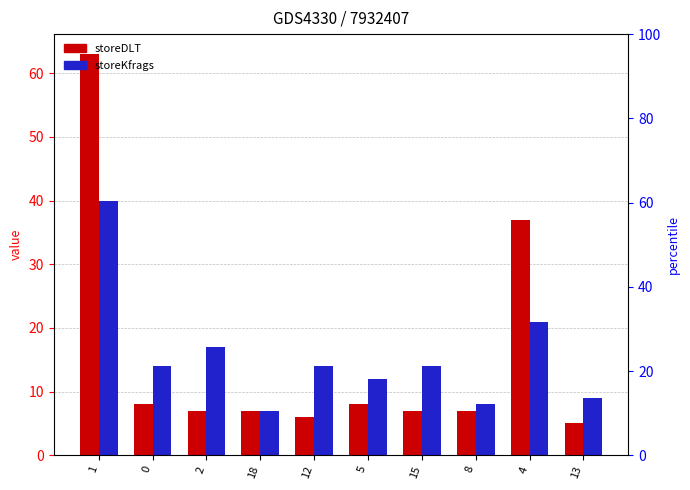

Reading left to right, transcribe all the data shown in this chart.

storeDLT: 1=63	0=8	2=7	18=7	12=6	5=8	15=7	8=7	4=37	13=5
storeKfrags: 1=40	0=14	2=17	18=7	12=14	5=12	15=14	8=8	4=21	13=9